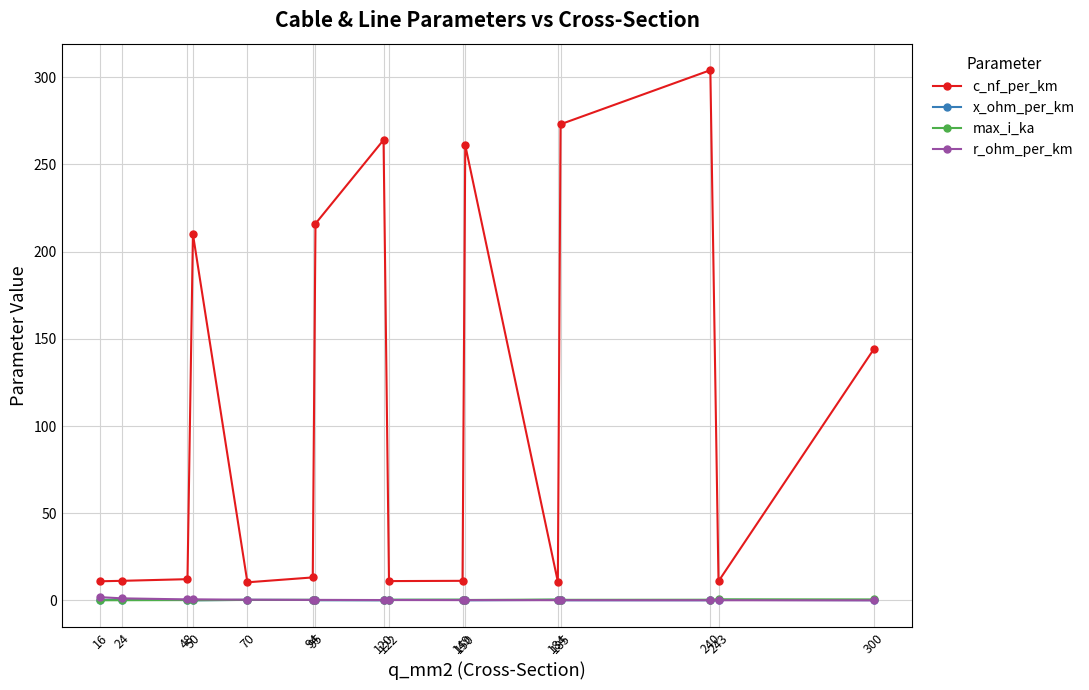

At how many categories does at least one series exceed 65?

7